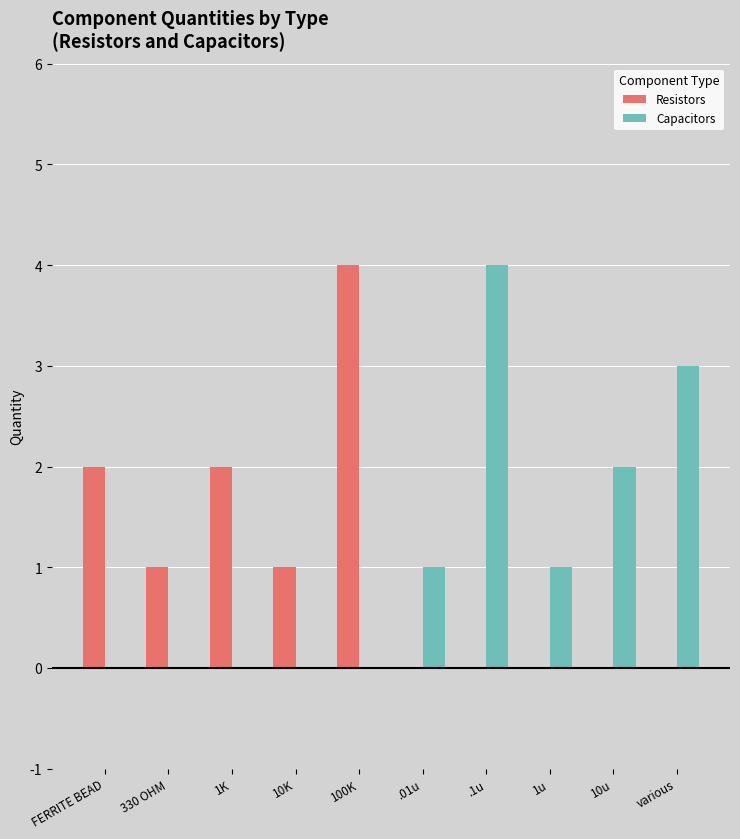

Where does the Resistors series first go above 1?

FERRITE BEAD